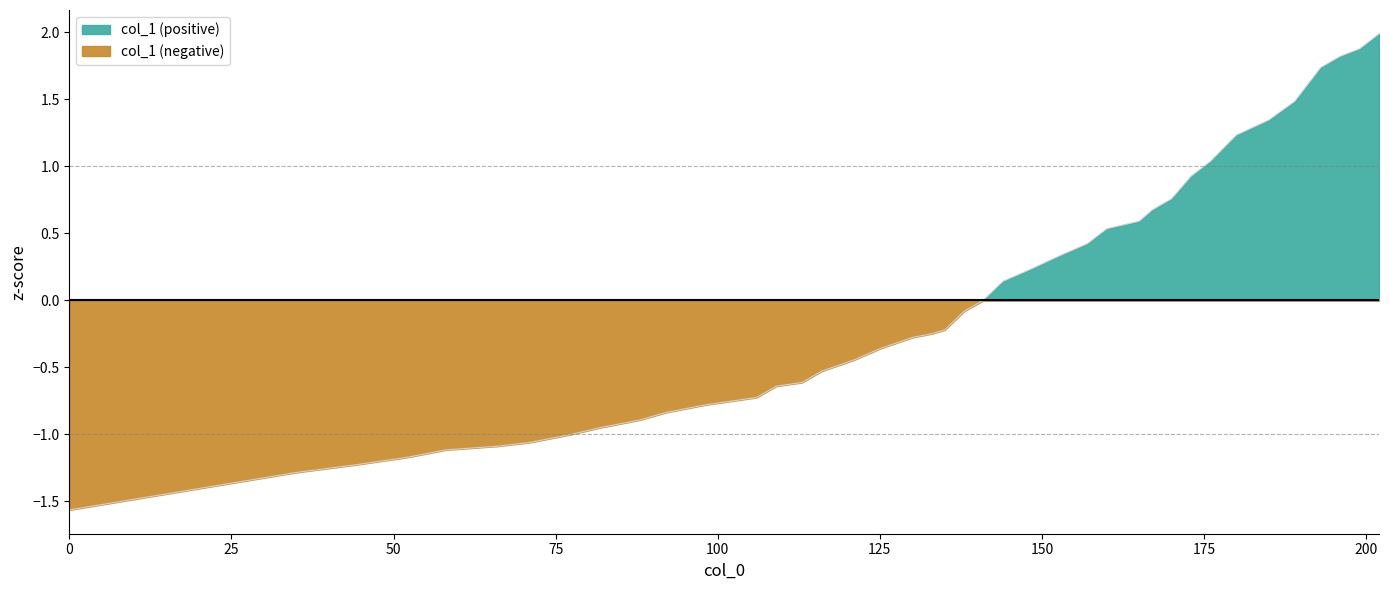

Reading right to left, what are all the values shown in this chart?

2.0	1.9	1.8	1.7	1.5	1.3	1.2	1.0	0.9	0.8	0.7	0.6	0.5	0.4	0.3	0.2	0.1	0.0	-0.1	-0.2	-0.2	-0.3	-0.4	-0.4	-0.5	-0.6	-0.6	-0.7	-0.8	-0.8	-0.9	-0.9	-1.0	-1.1	-1.1	-1.1	-1.2	-1.2	-1.3	-1.6